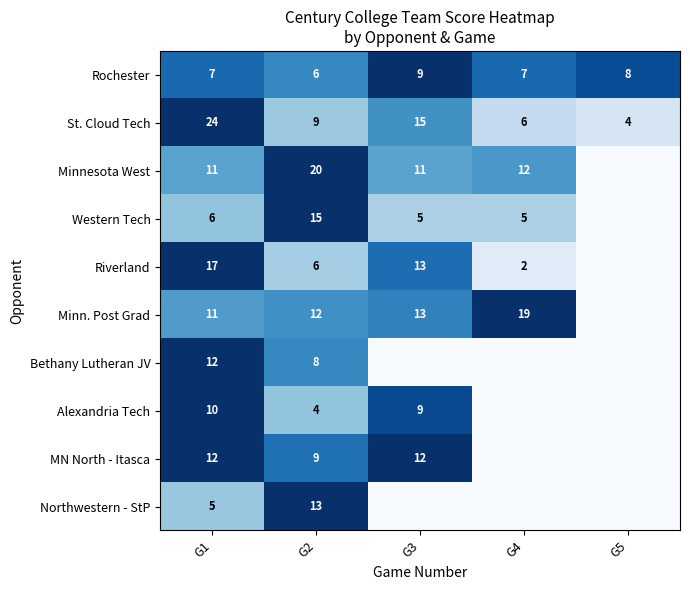

What is the maximum value for Rochester?

9